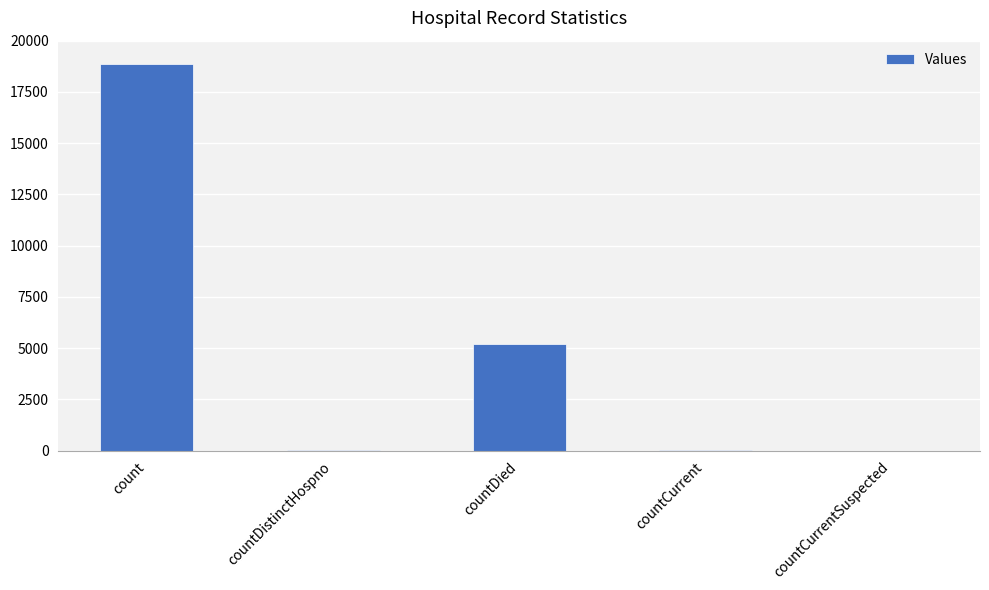

What is the change in value from count to countDied?

-13637